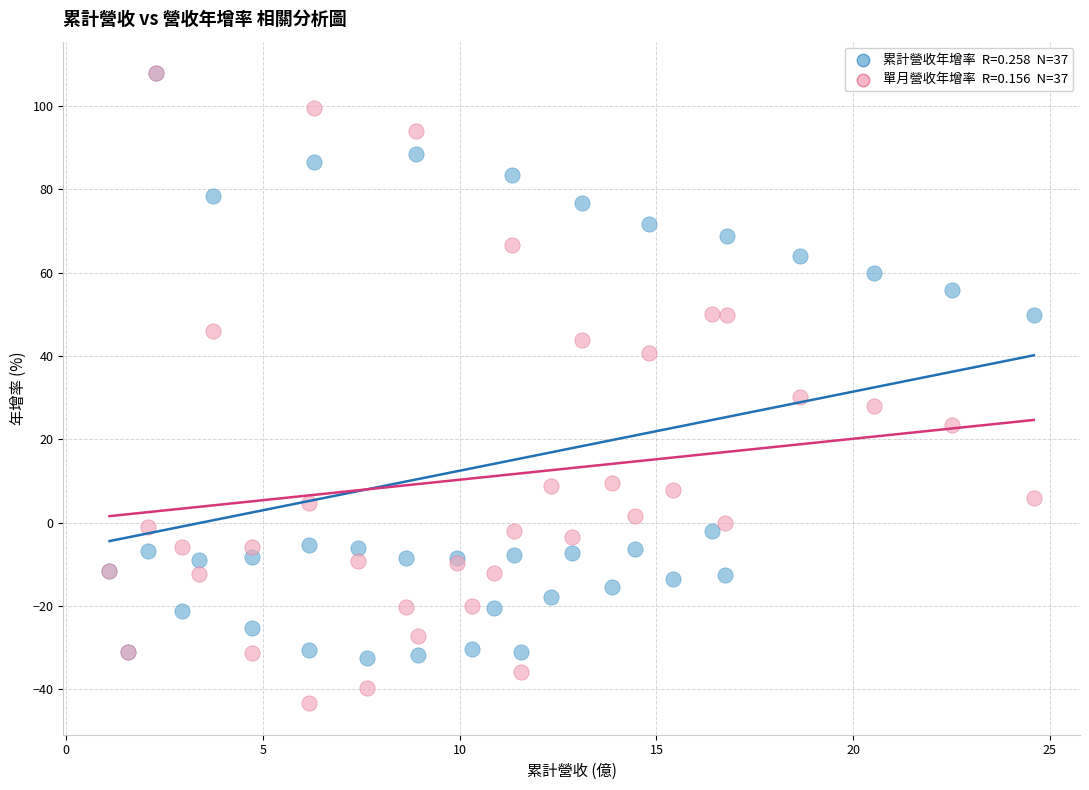

Across all series, what Y value is closest to 32?

30.1